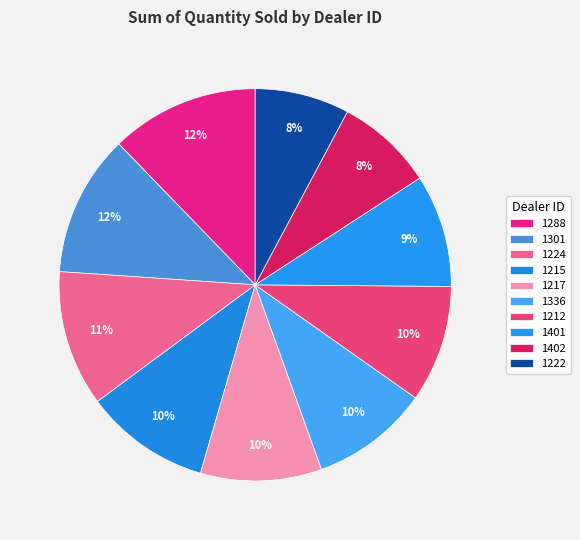

Combined, do 1401 and 1217 account for over 50%?

No